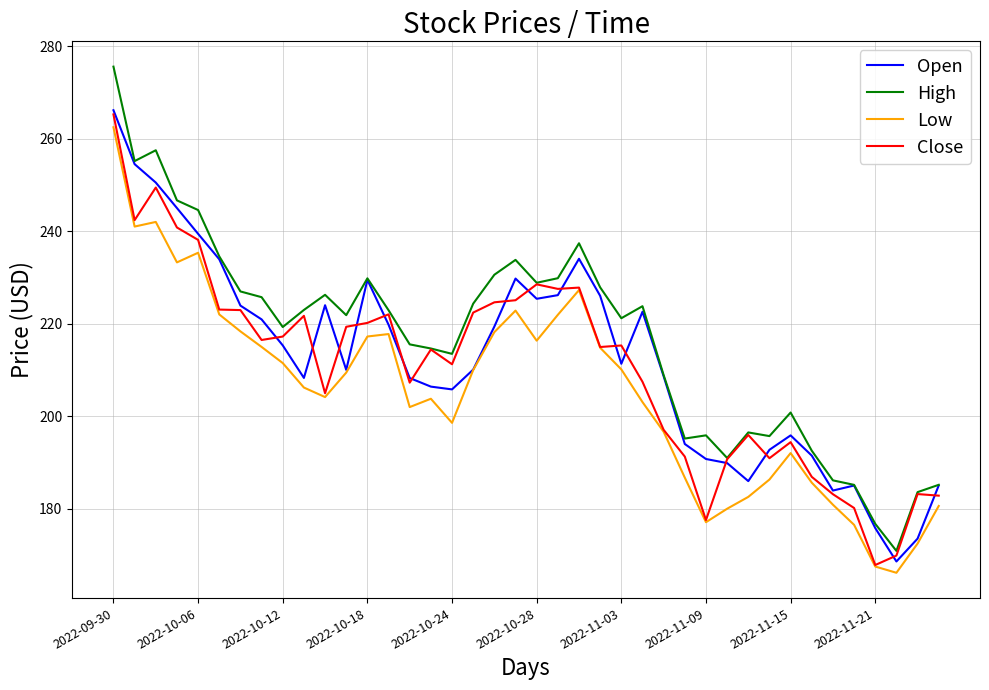

Which series has the widest spread of values?

High